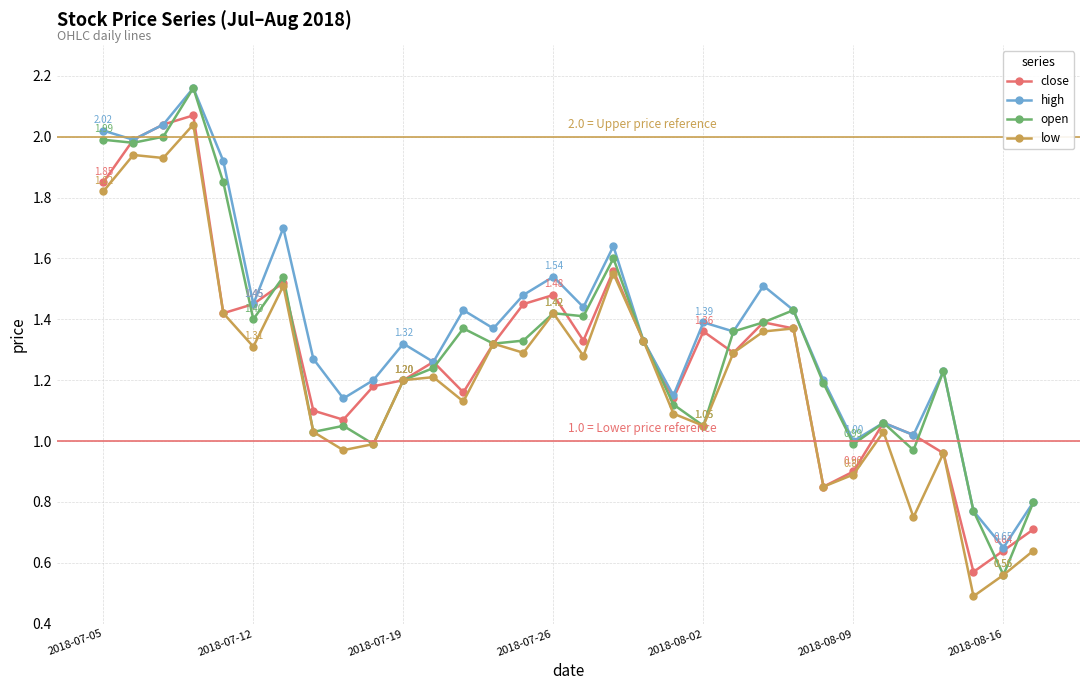

True or false: open has more than 0 points higher than both neighbors.

True